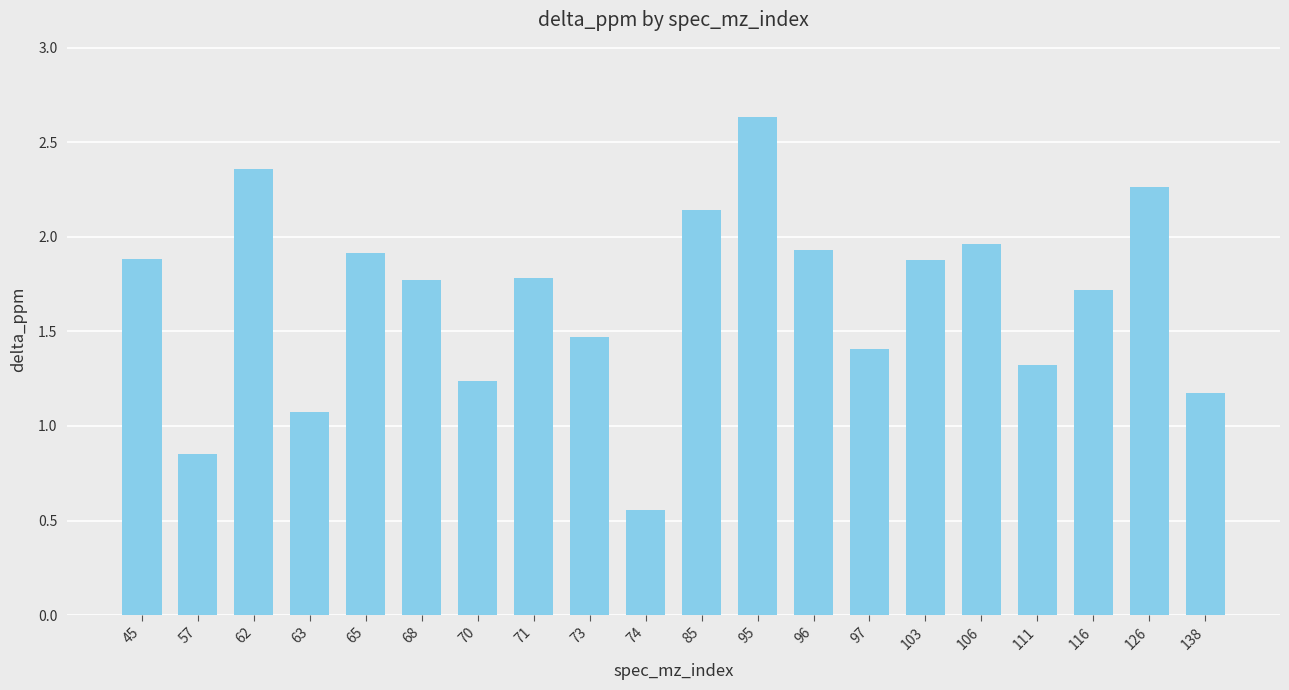

What is the difference between the values at 73 and 68?

0.3